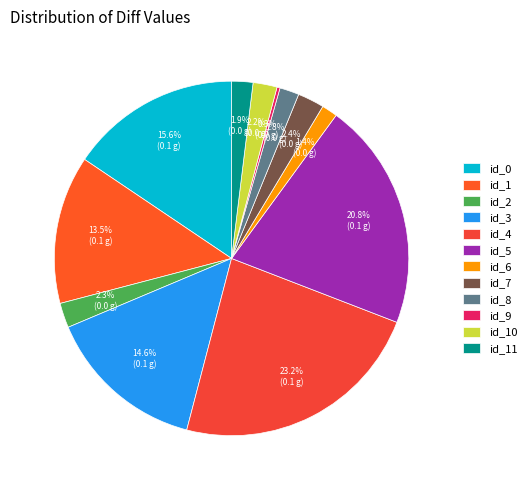

Is there any slice that represents more than half of the pie?

No